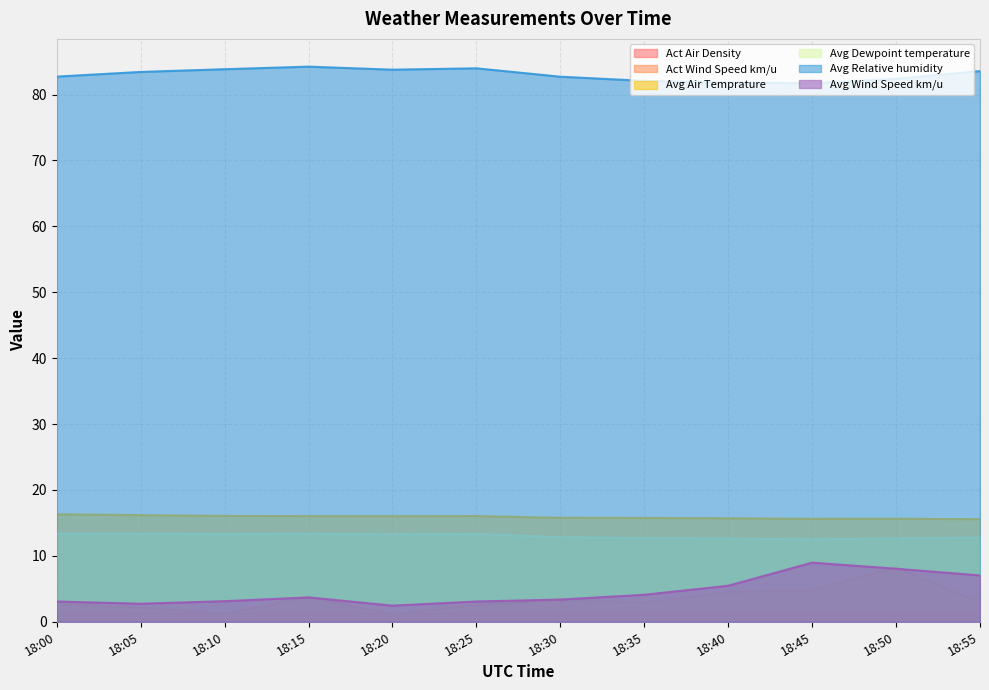

Does the chart display data point markers on the line(s)?

No